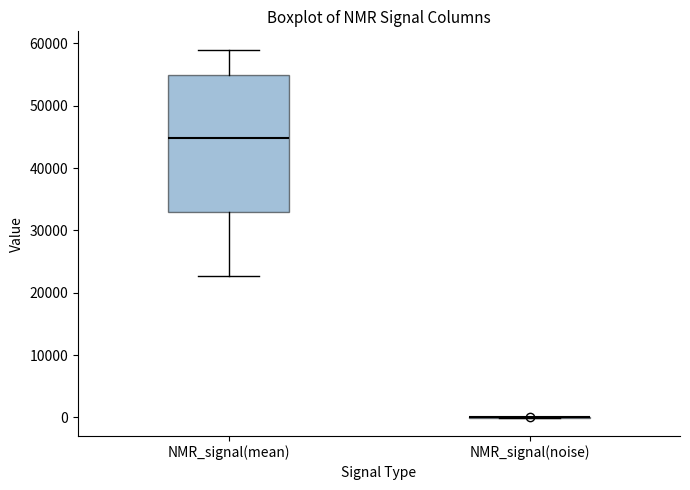

Reading left to right, transcribe this box plot: for each box, give where its median line is, the range the box spans, and where its two whiskers end, as read against the y-axis. The values are not printed on the chart, so give them approximately, as read against the axis.

NMR_signal(mean): median 45000, box 33000 to 55000, whiskers 23000 to 59000
NMR_signal(noise): box collapsed to a line at 0, whiskers 0 to 0